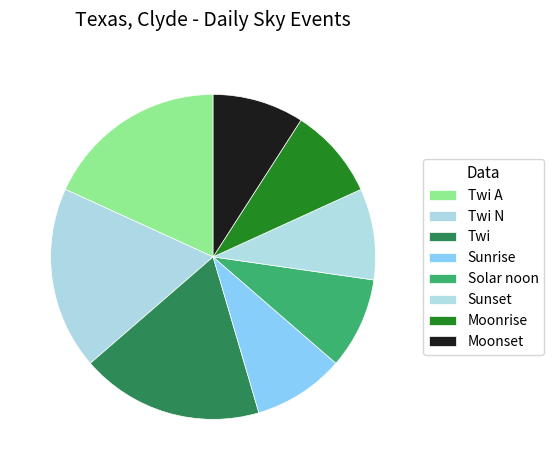

How many segments does this pie chart have?

8